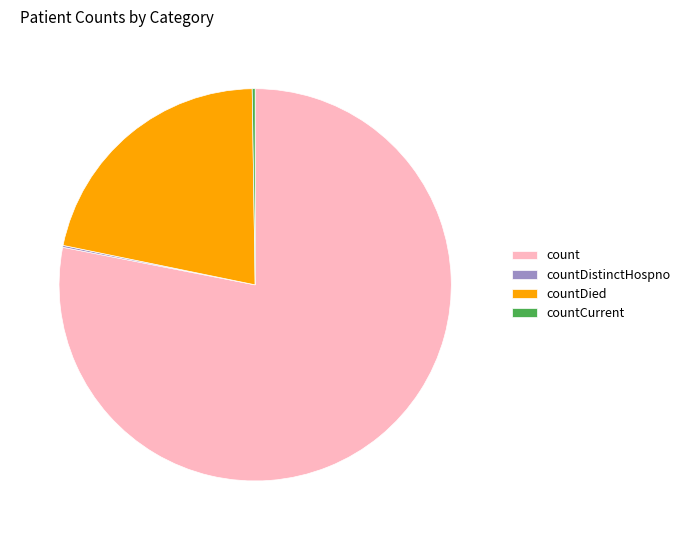

True or false: count accounts for 78% of the total.

True